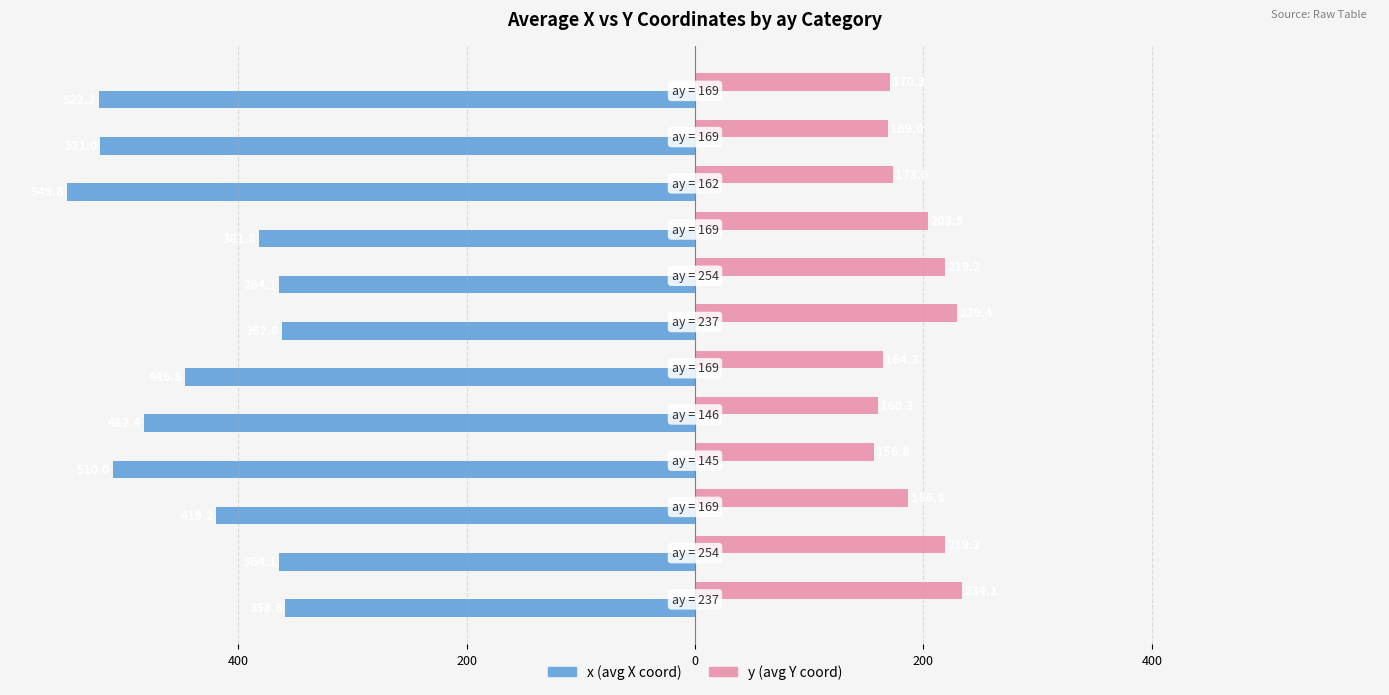

How many groups of bars are there?

12